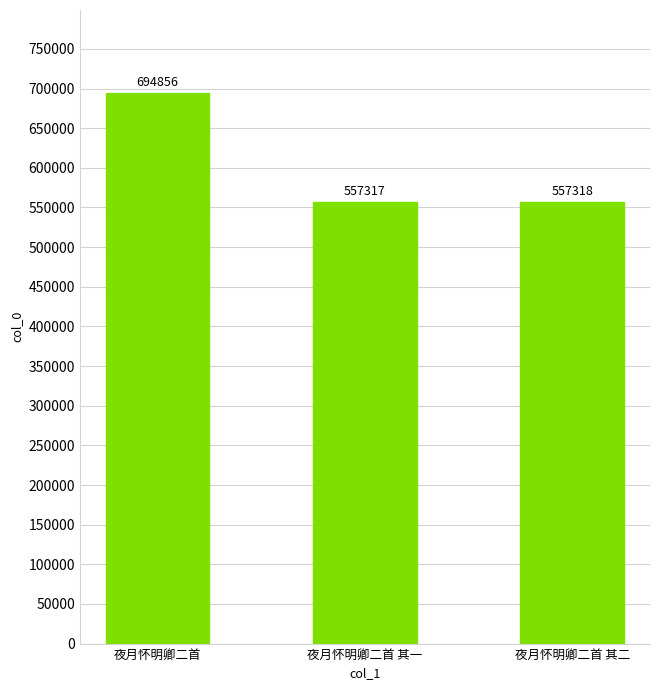

Approximately how many times larger is the value at 夜月怀明卿二首 compared to 夜月怀明卿二首 其二?

1.2